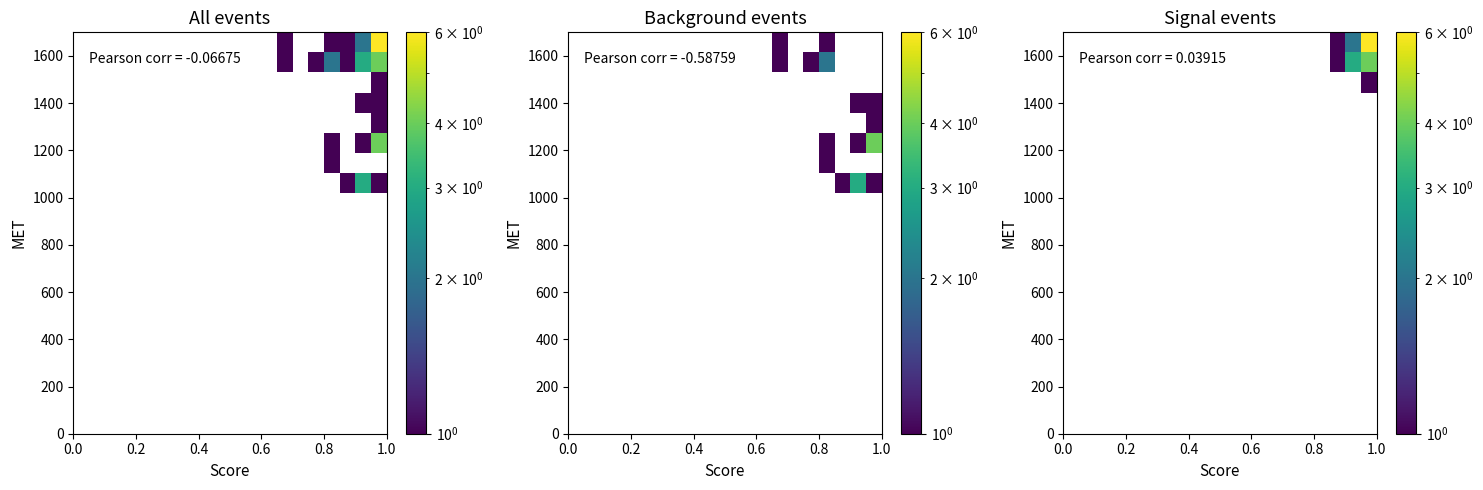

What is the maximum value shown in the chart?

6.0